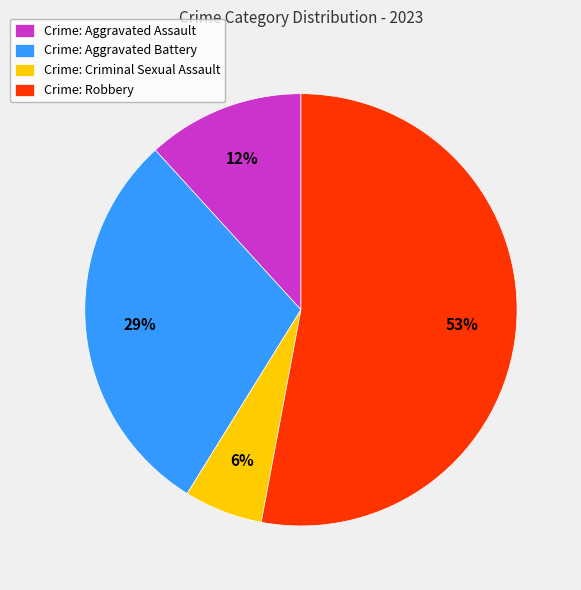

To the nearest percent, what is the difference between the largest and smallest slice percentages?

47%